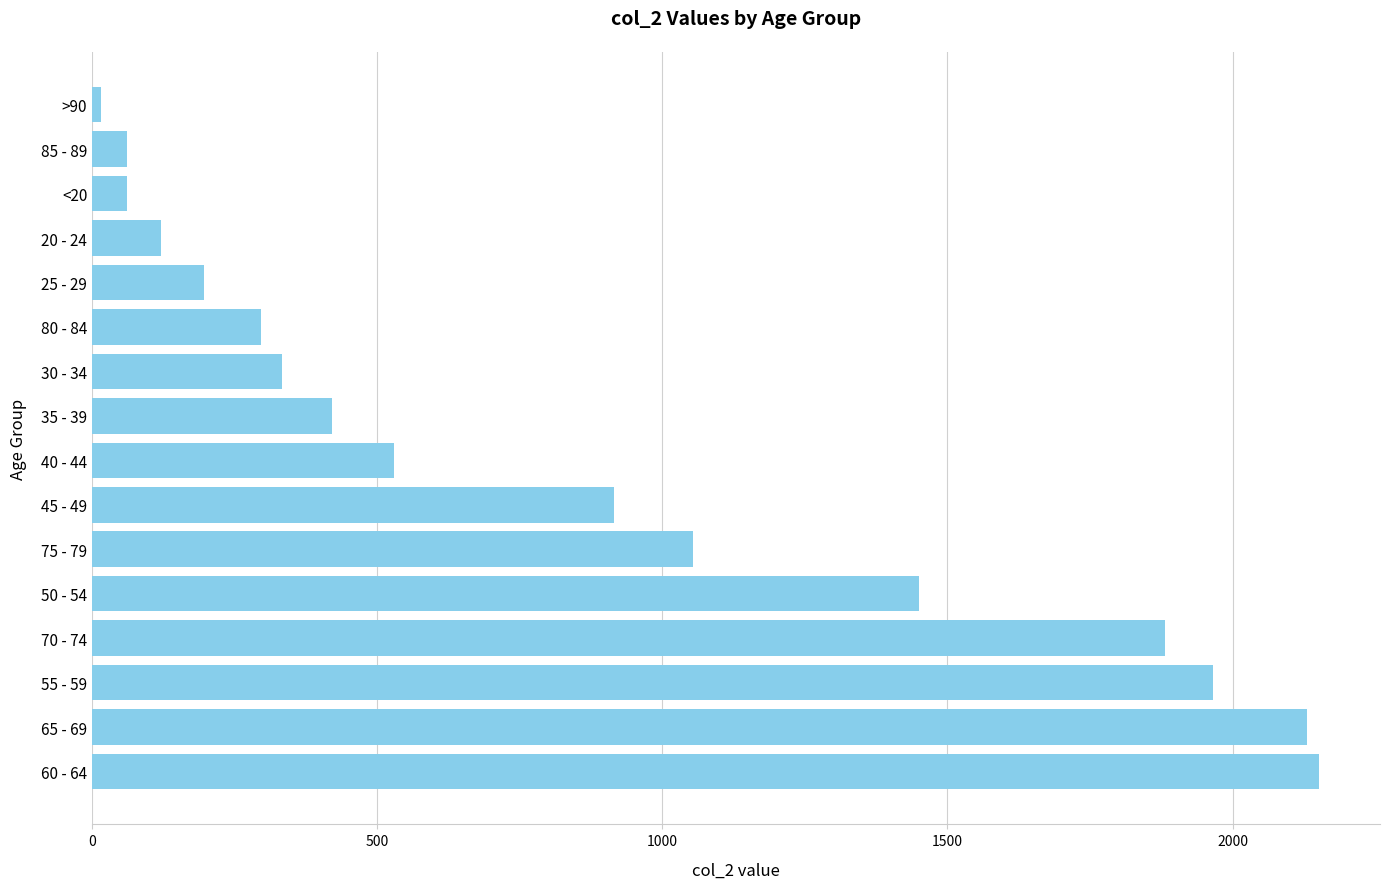

Does the chart contain any negative values?

No